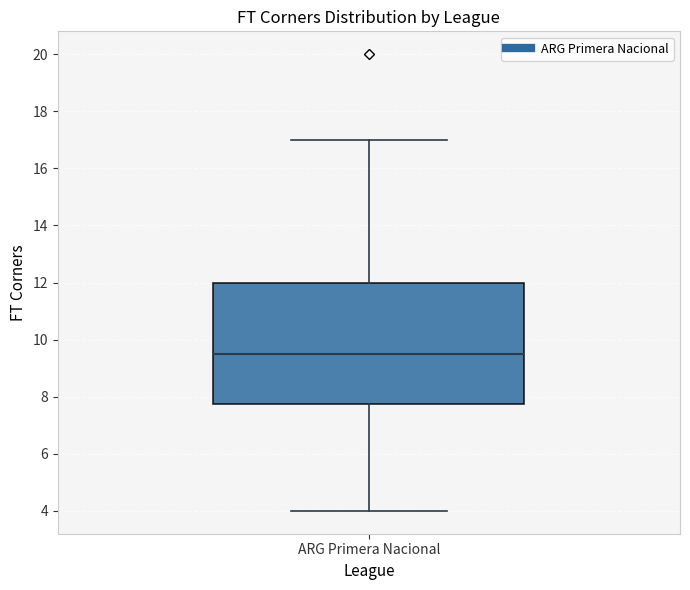

Transcribe this box plot: give where the median line is, the range the box spans, and where the two whiskers end, as read against the y-axis. The values are not printed on the chart, so give them approximately, as read against the axis.

median 9.6, box 7.8 to 12.0, whiskers 4.0 to 17.0